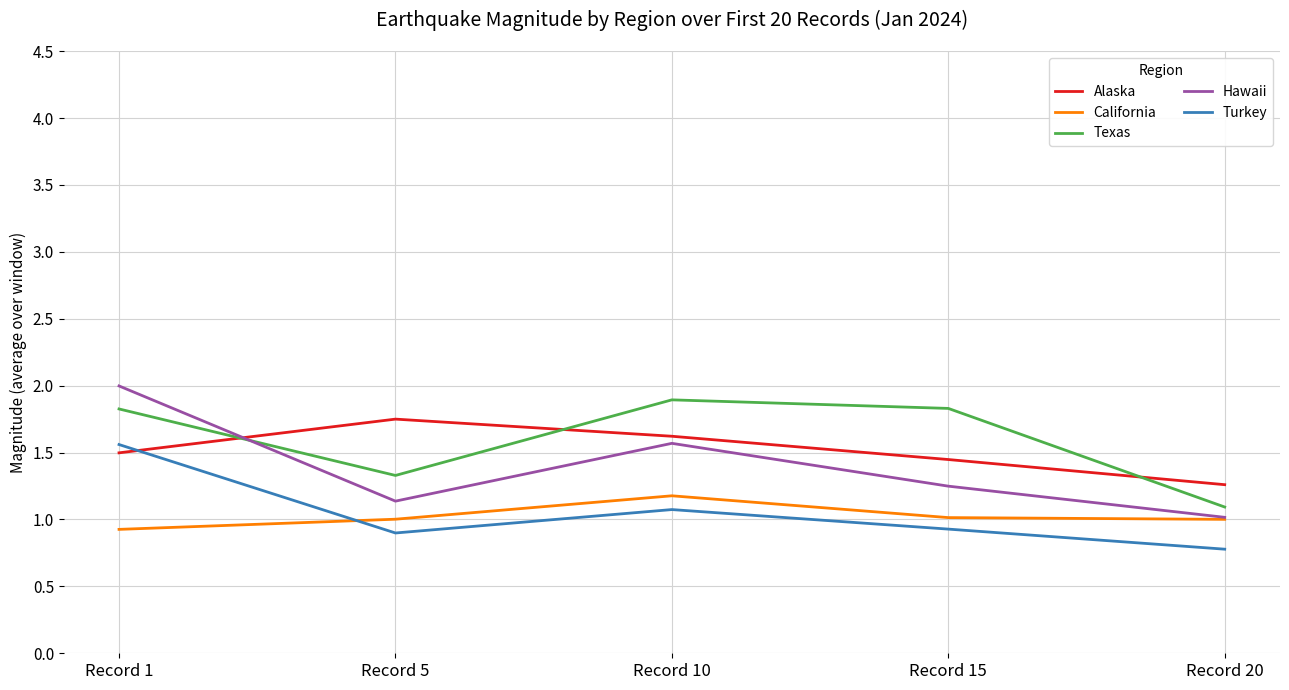

Which series has the largest range (max minus min)?

Hawaii